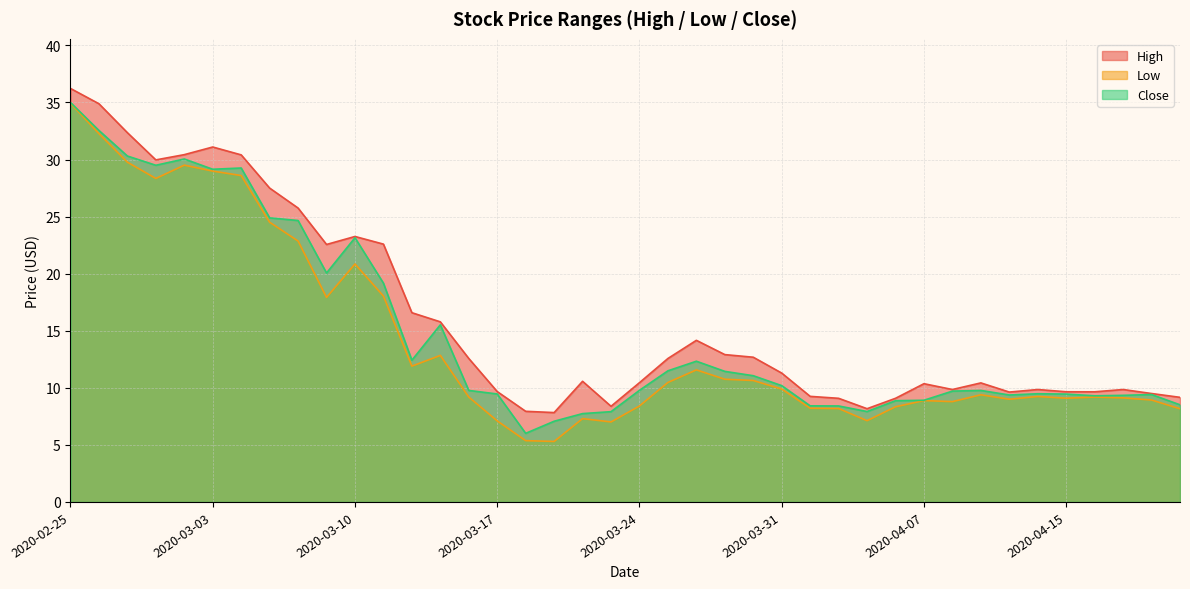

What is the value of the Low point at the 24th from the left?

10.8